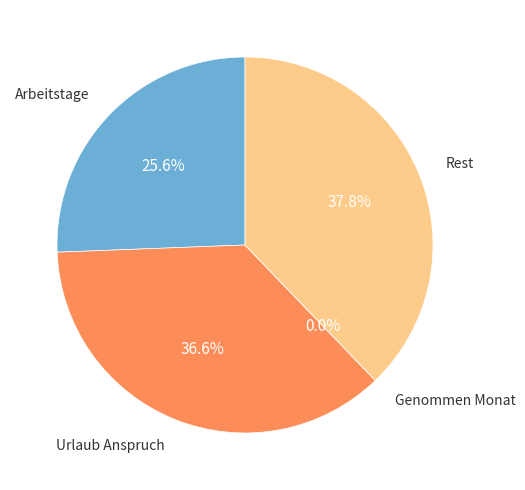

What percentage is the Urlaub Anspruch slice, to the nearest percent?

37%